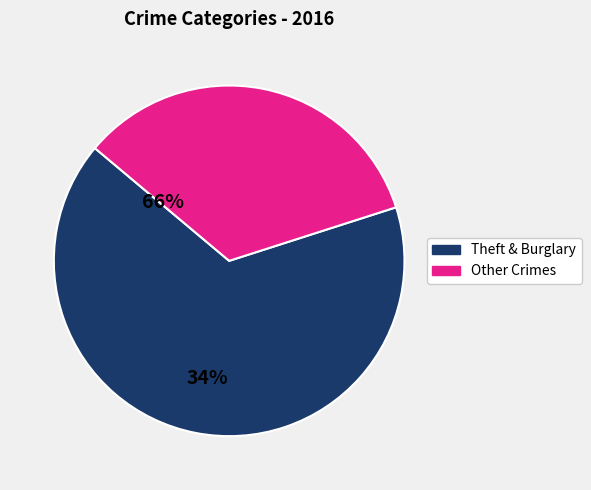

Does any single category account for the majority?

Yes